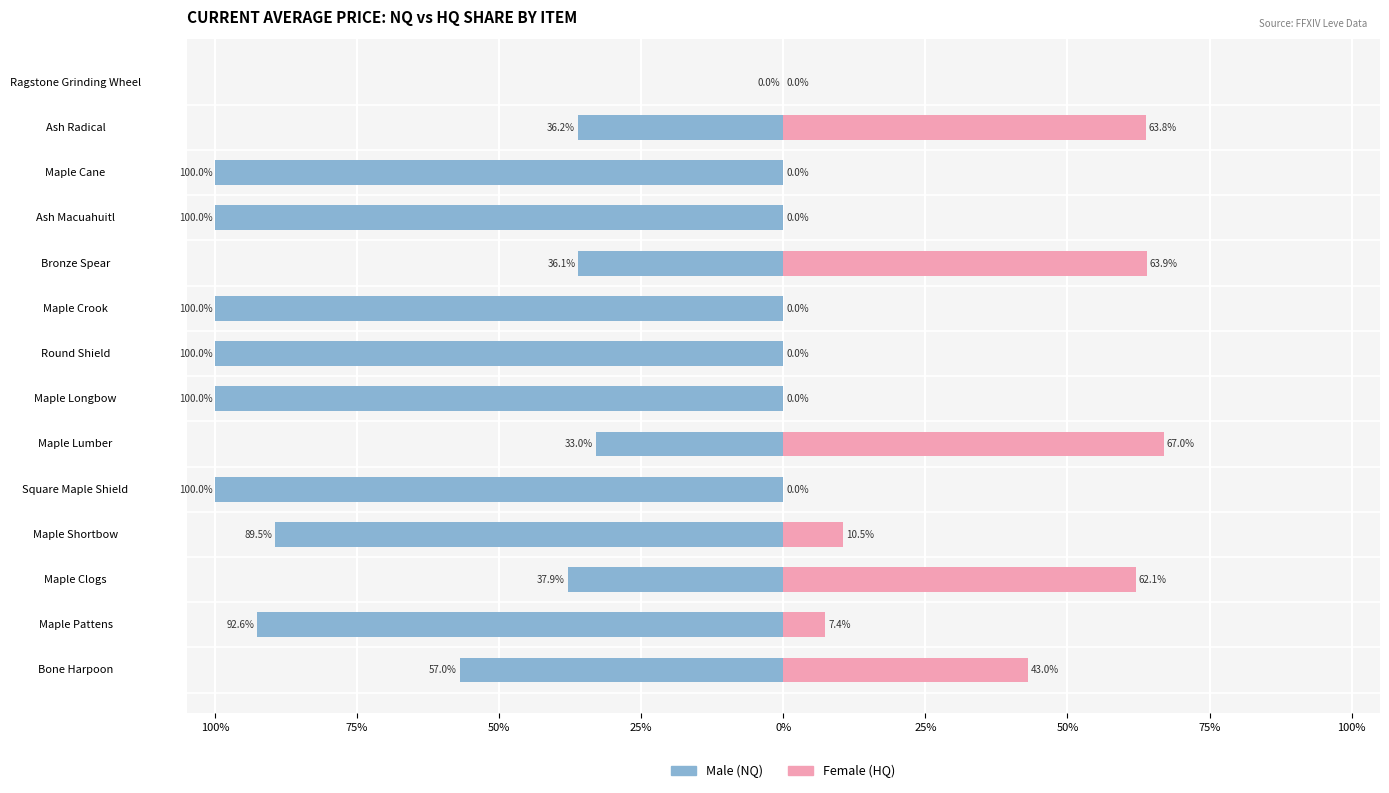

Between Ash Macuahuitl and Maple Cane, which series saw the biggest shift?

Male